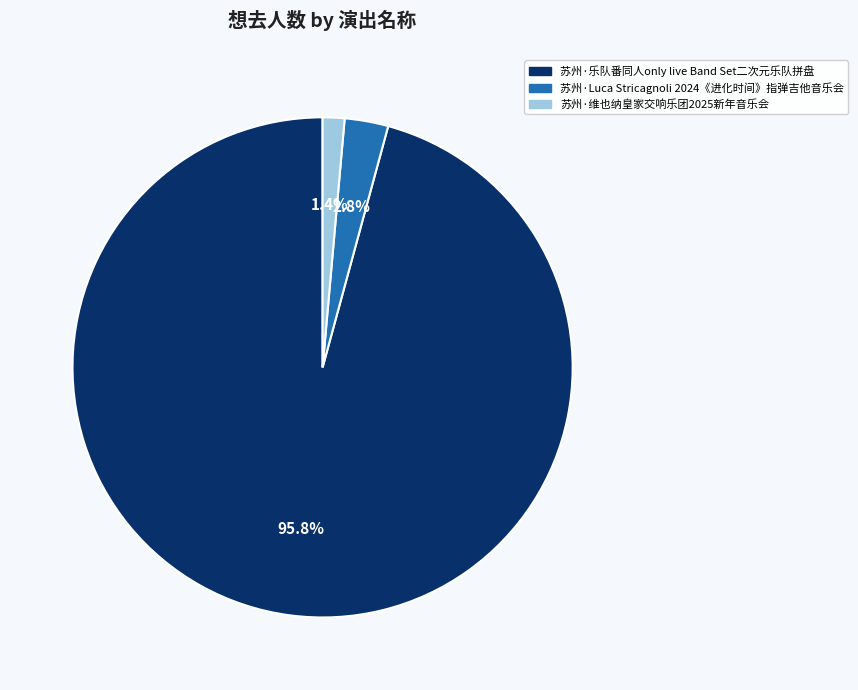

Count the number of slices in the pie.

3